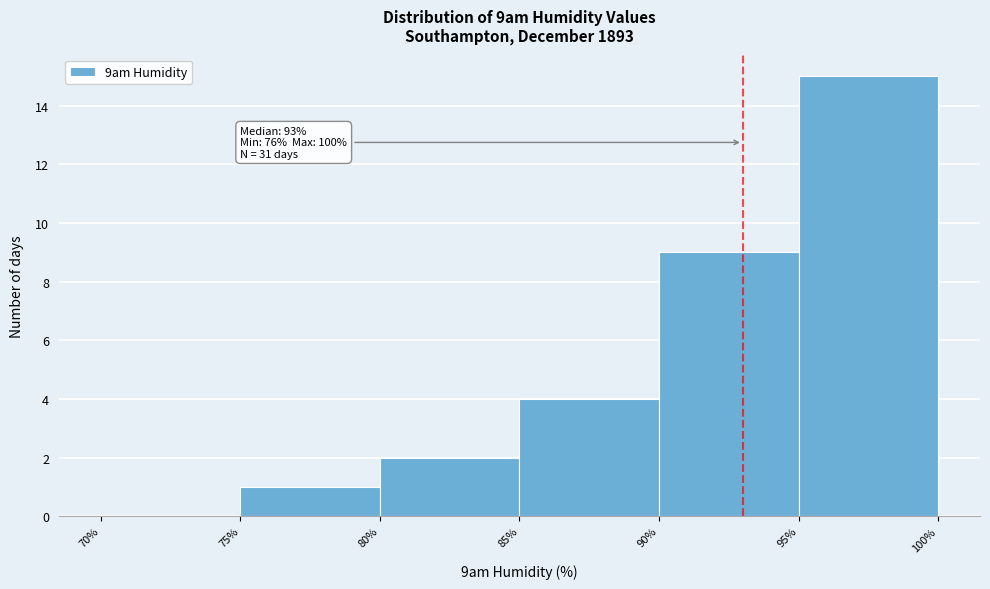

Over which range of the x-axis is the bar tallest?

95% to 100%